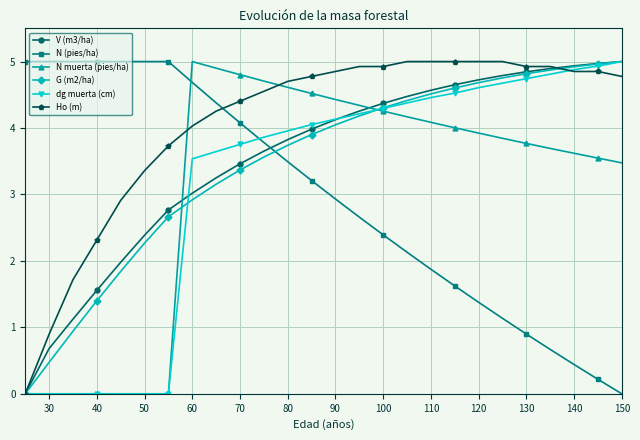

Which series ends up on top after the final intersection of G (m2/ha) and N (pies/ha)?

G (m2/ha)